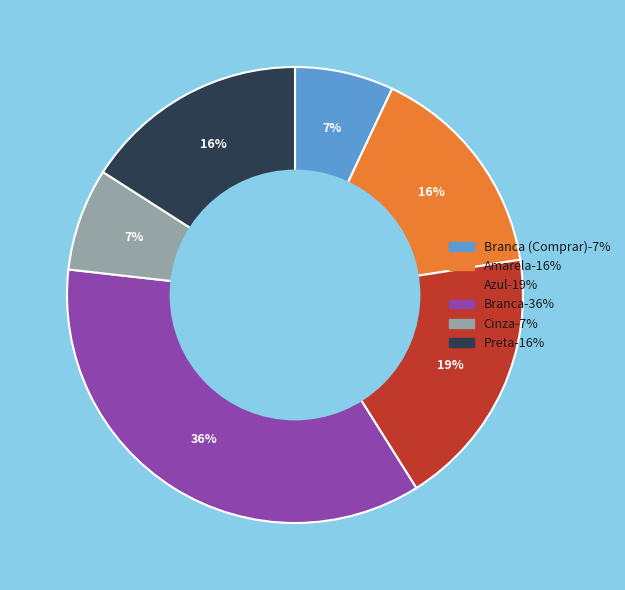

Is there any slice that represents more than half of the pie?

No